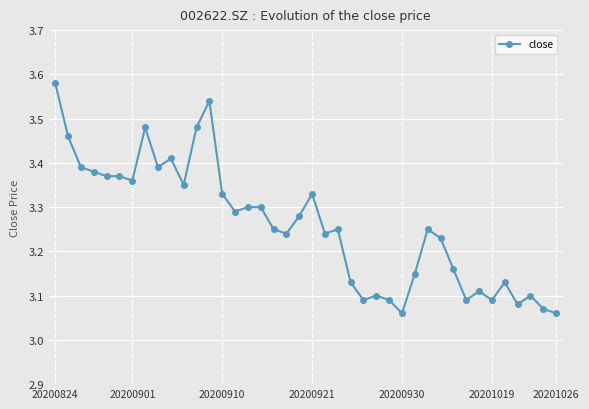

Count the values in the range 3 to 4.

40